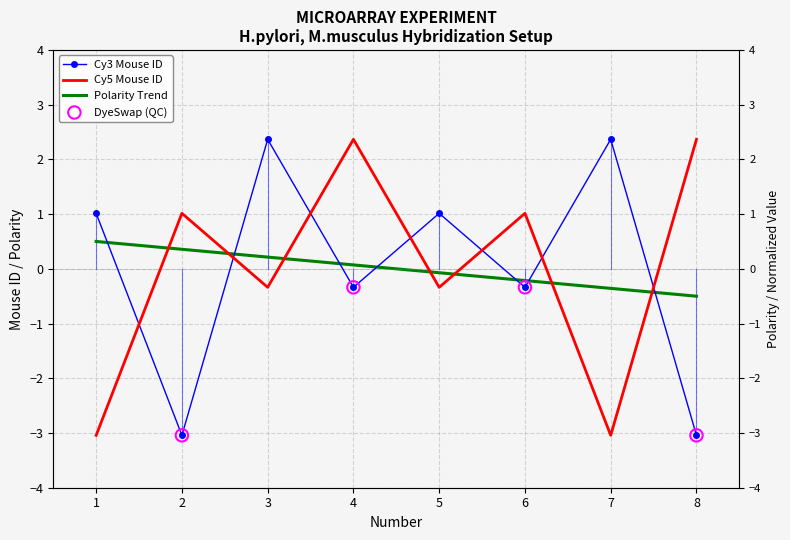

Which series has the largest Y range (max minus min)?

Cy3_mouse_id